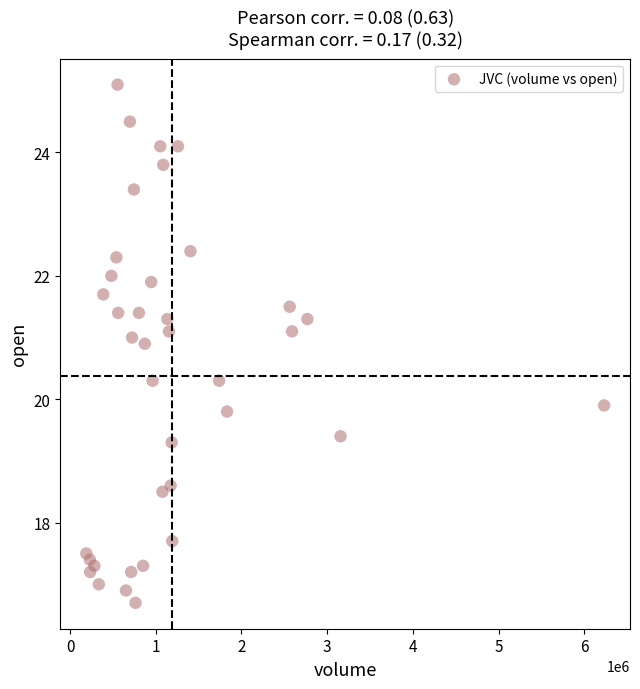

What is the range of X values (max minus min)?

6040290.0